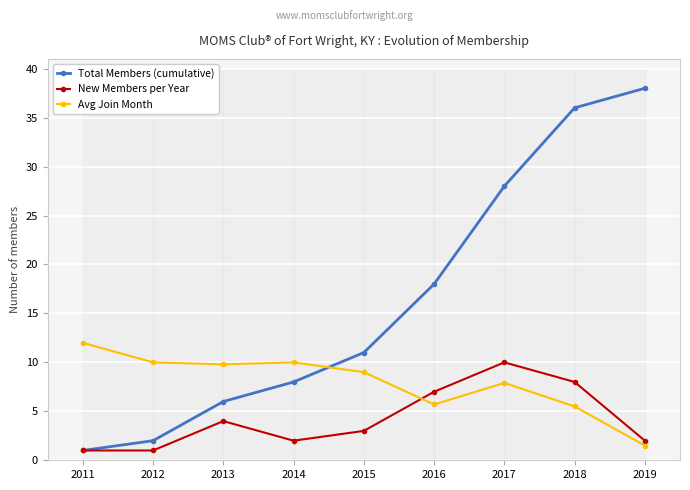

How many data points in Total Members (cumulative) are less than 11?

4